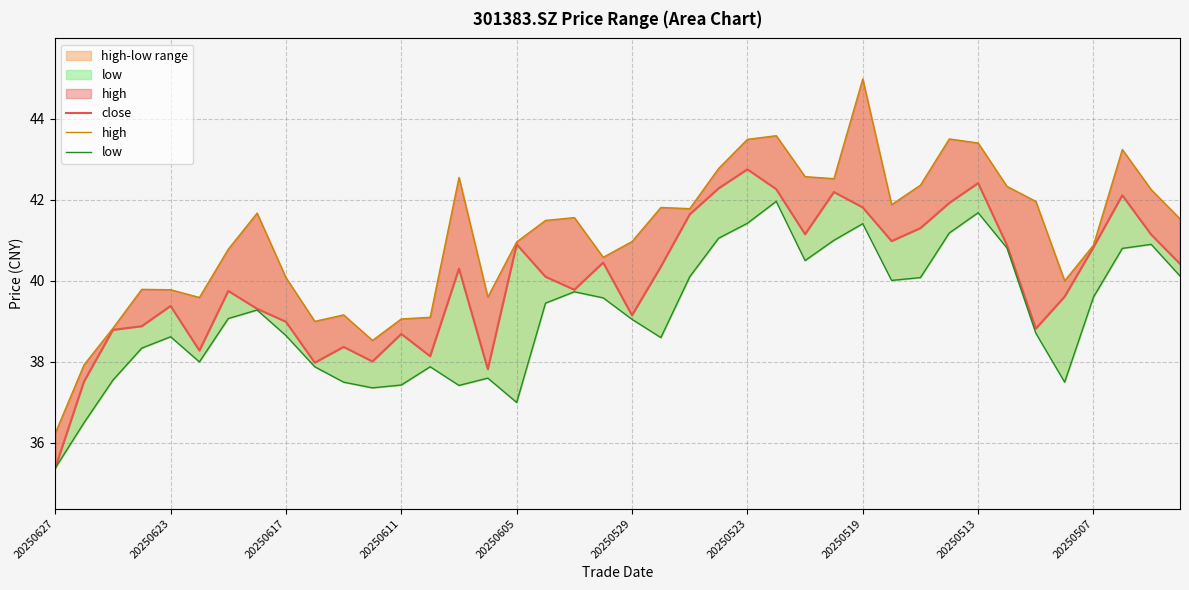

True or false: close and low intersect in this chart.

False